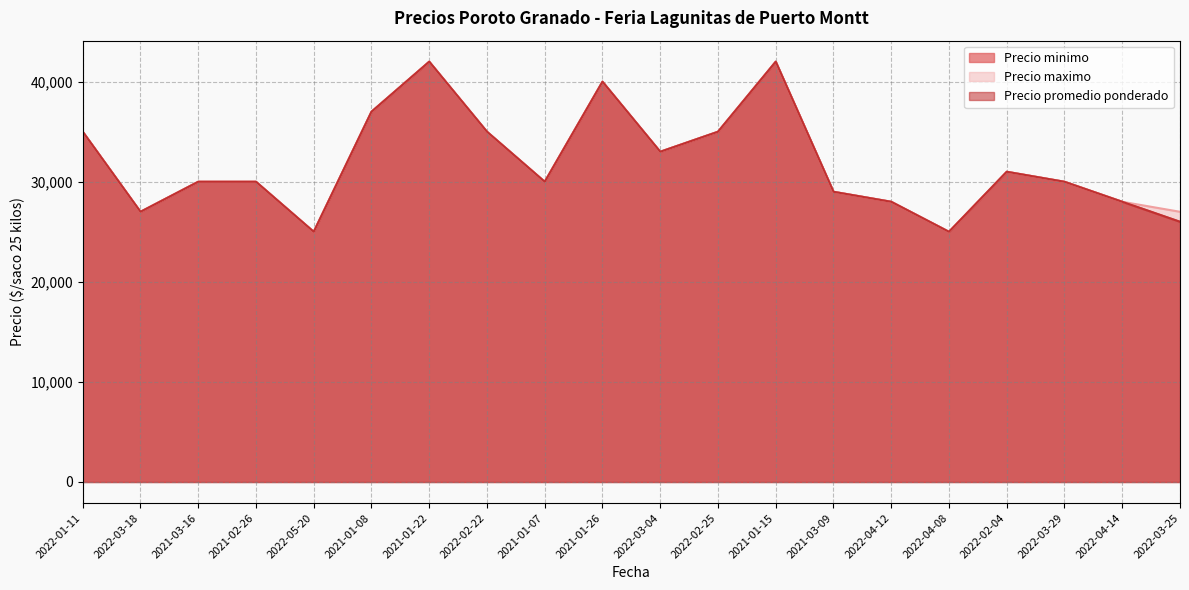

At which label does Precio maximo reach its peak?

2021-01-22